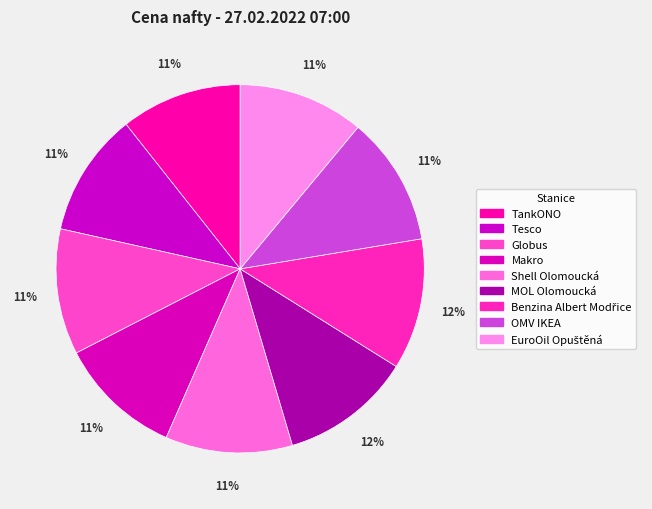

What is the smallest slice in the pie chart?

TankONO